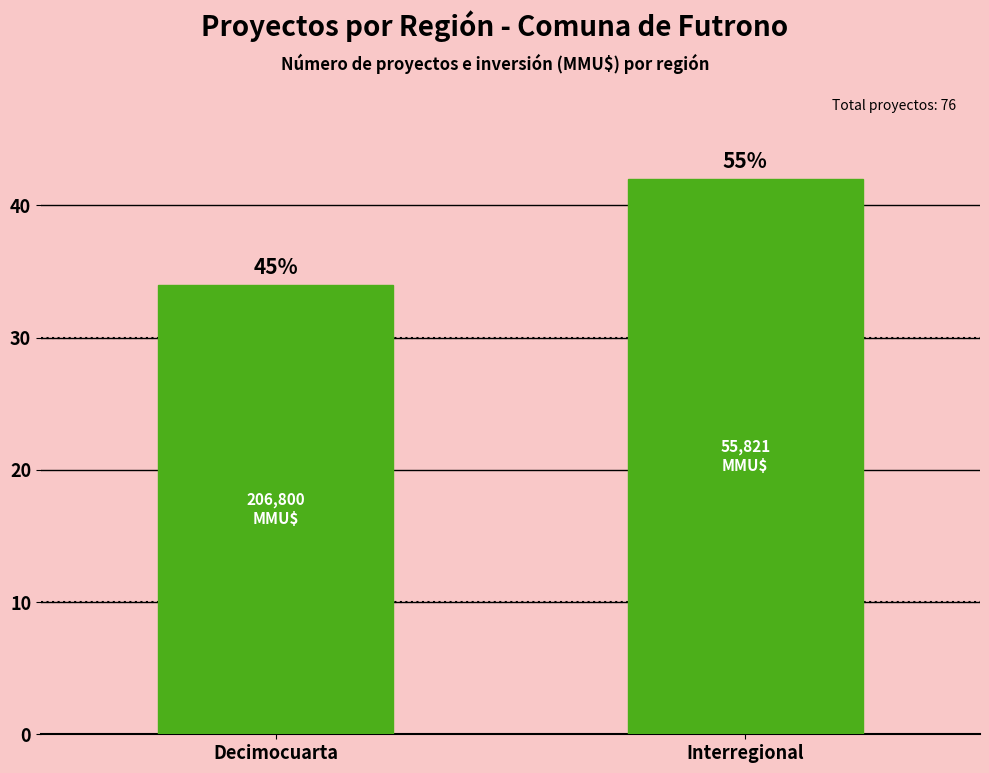

How many bars are there in total?

2